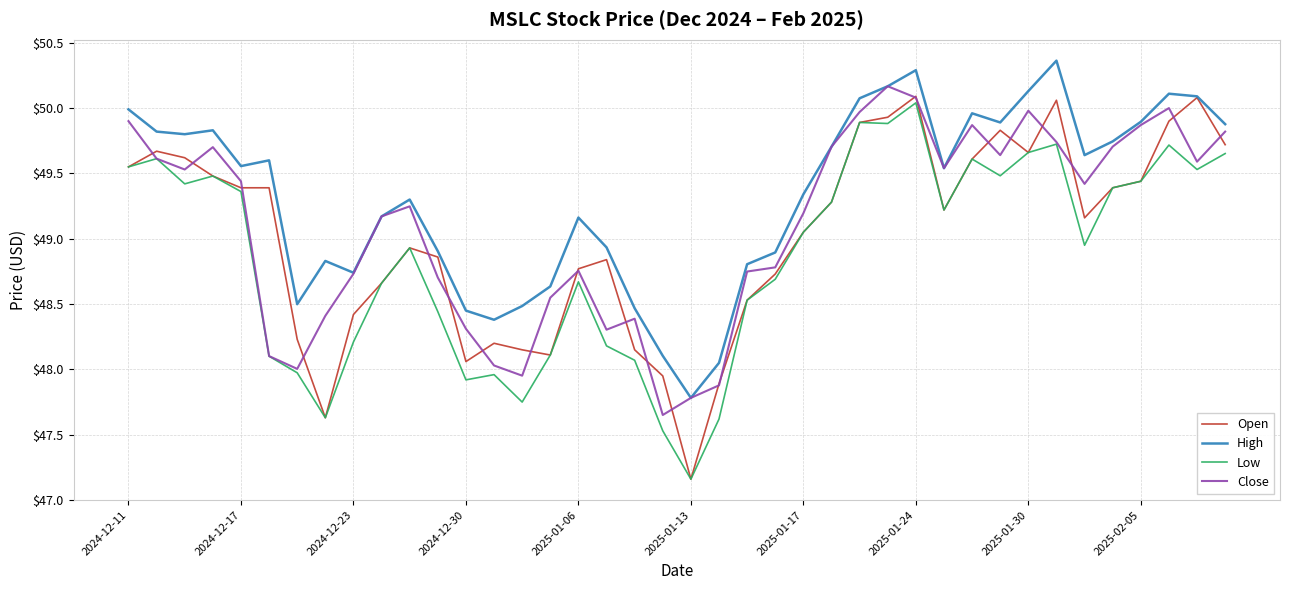

Which series has the largest total across all categories?

High